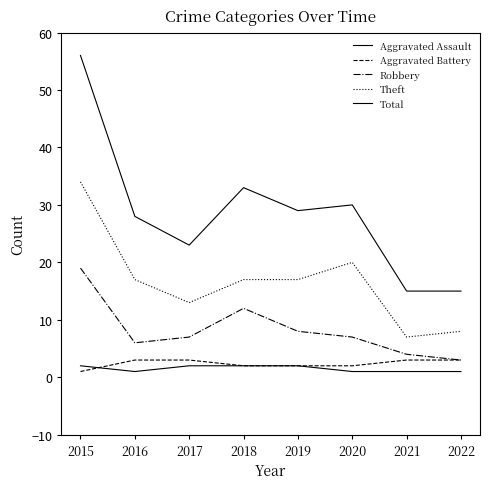

Does the chart have visible grid lines?

No